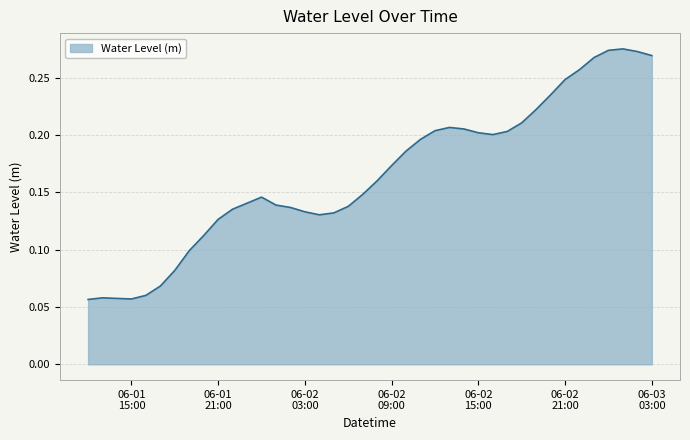

Count the values in the range 0 to 1.

40